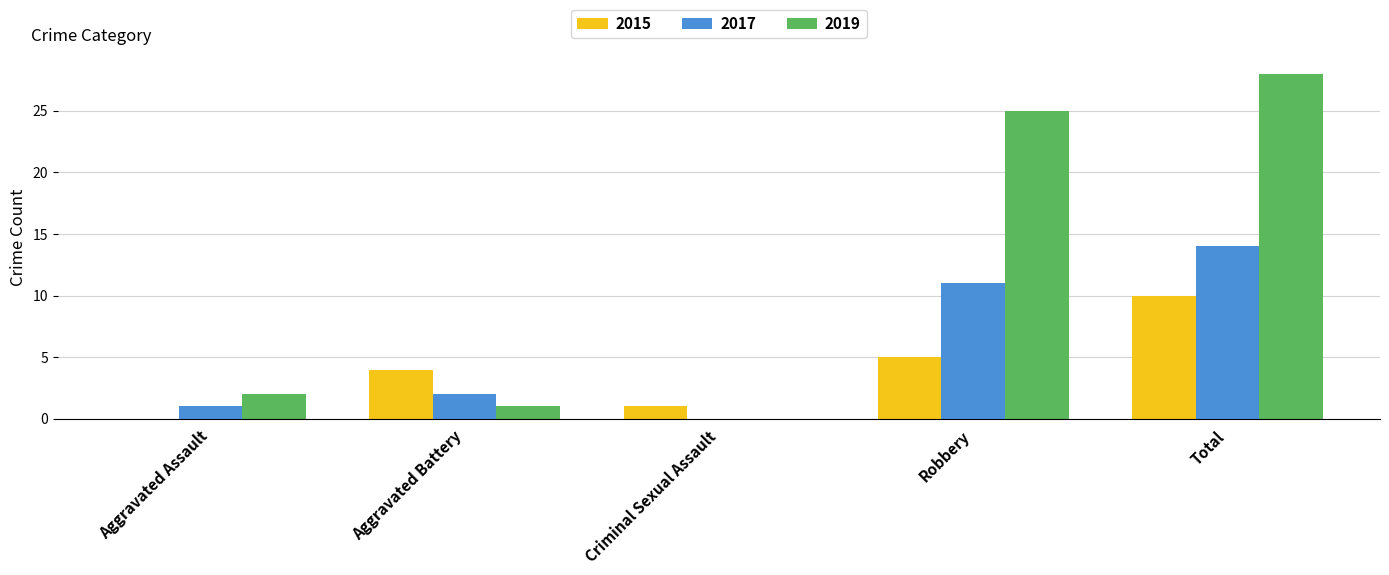

Reading left to right, transcribe all the data shown in this chart.

2015: 0	4	1	5	10
2017: 1	2	0	11	14
2019: 2	1	0	25	28